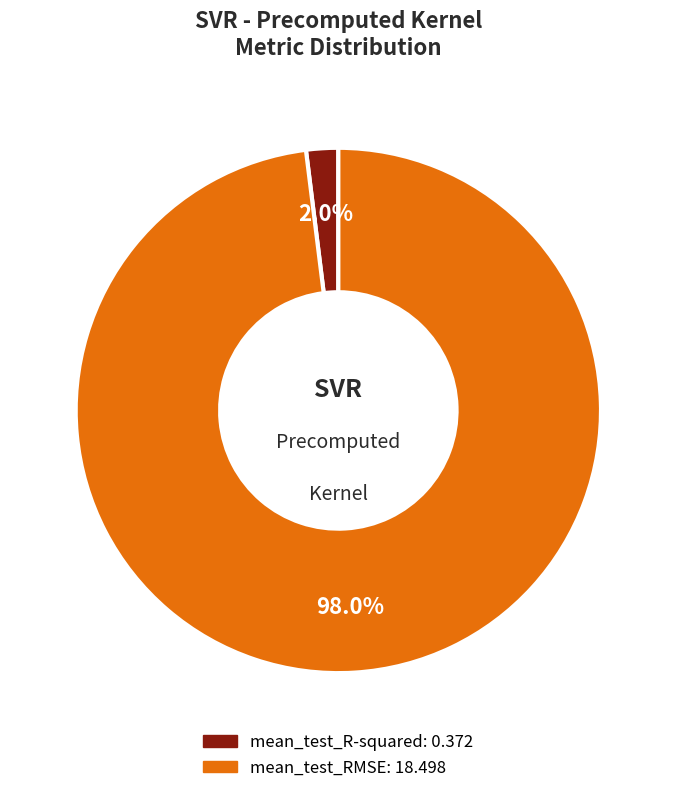

Which has a higher value, mean_test_R-squared or mean_test_RMSE?

mean_test_RMSE